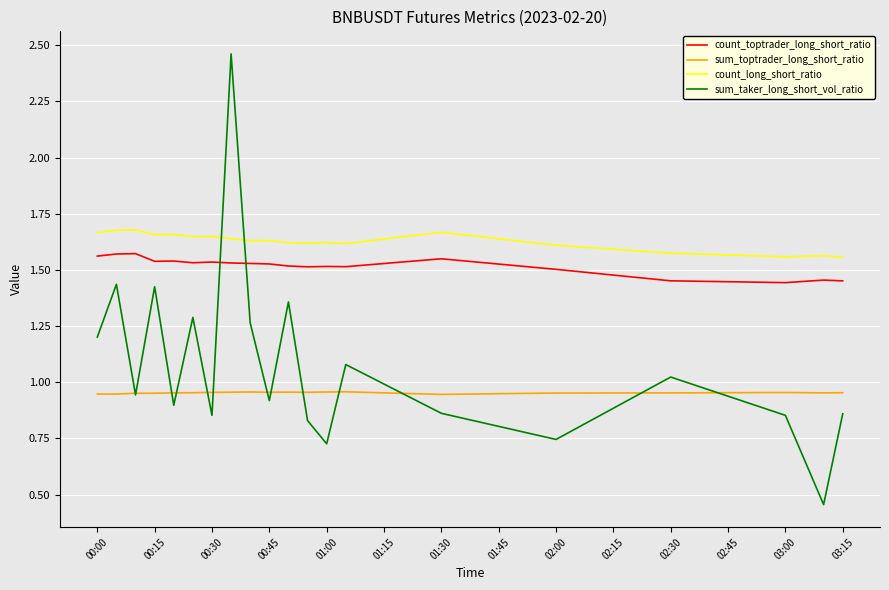

Which series has the largest total across all categories?

count_long_short_ratio